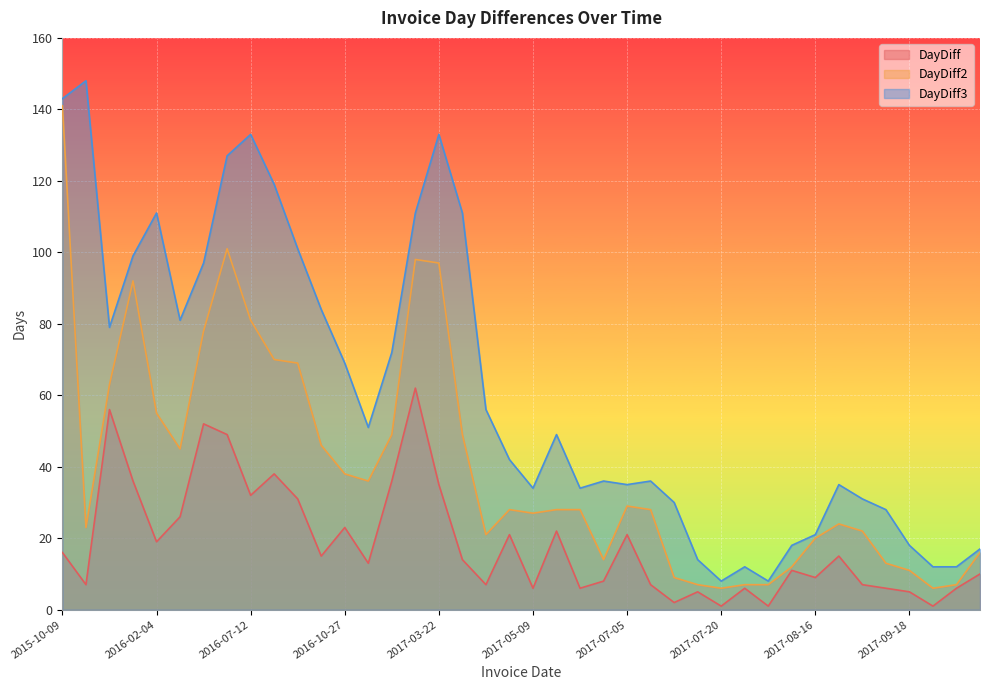

Reading left to right, list all the values displayed in this chart.

DayDiff: 2015-10-09=16	2015-10-16=7	2015-12-11=56	2016-01-16=36	2016-02-04=19	2016-03-01=26	2016-04-22=52	2016-06-10=49	2016-07-12=32	2016-08-19=38	2016-09-19=31	2016-10-04=15	2016-10-27=23	2016-11-09=13	2016-12-15=36	2017-02-15=62	2017-03-22=35	2017-04-05=14	2017-04-12=7	2017-05-03=21	2017-05-09=6	2017-05-31=22	2017-06-06=6	2017-06-14=8	2017-07-05=21	2017-07-12=7	2017-07-14=2	2017-07-19=5	2017-07-20=1	2017-07-26=6	2017-07-27=1	2017-08-07=11	2017-08-16=9	2017-08-31=15	2017-09-07=7	2017-09-13=6	2017-09-18=5	2017-09-19=1	2017-09-25=6	2017-10-05=10
DayDiff2: 2015-10-09=141	2015-10-16=23	2015-12-11=63	2016-01-16=92	2016-02-04=55	2016-03-01=45	2016-04-22=78	2016-06-10=101	2016-07-12=81	2016-08-19=70	2016-09-19=69	2016-10-04=46	2016-10-27=38	2016-11-09=36	2016-12-15=49	2017-02-15=98	2017-03-22=97	2017-04-05=49	2017-04-12=21	2017-05-03=28	2017-05-09=27	2017-05-31=28	2017-06-06=28	2017-06-14=14	2017-07-05=29	2017-07-12=28	2017-07-14=9	2017-07-19=7	2017-07-20=6	2017-07-26=7	2017-07-27=7	2017-08-07=12	2017-08-16=20	2017-08-31=24	2017-09-07=22	2017-09-13=13	2017-09-18=11	2017-09-19=6	2017-09-25=7	2017-10-05=16
DayDiff3: 2015-10-09=143	2015-10-16=148	2015-12-11=79	2016-01-16=99	2016-02-04=111	2016-03-01=81	2016-04-22=97	2016-06-10=127	2016-07-12=133	2016-08-19=119	2016-09-19=101	2016-10-04=84	2016-10-27=69	2016-11-09=51	2016-12-15=72	2017-02-15=111	2017-03-22=133	2017-04-05=111	2017-04-12=56	2017-05-03=42	2017-05-09=34	2017-05-31=49	2017-06-06=34	2017-06-14=36	2017-07-05=35	2017-07-12=36	2017-07-14=30	2017-07-19=14	2017-07-20=8	2017-07-26=12	2017-07-27=8	2017-08-07=18	2017-08-16=21	2017-08-31=35	2017-09-07=31	2017-09-13=28	2017-09-18=18	2017-09-19=12	2017-09-25=12	2017-10-05=17